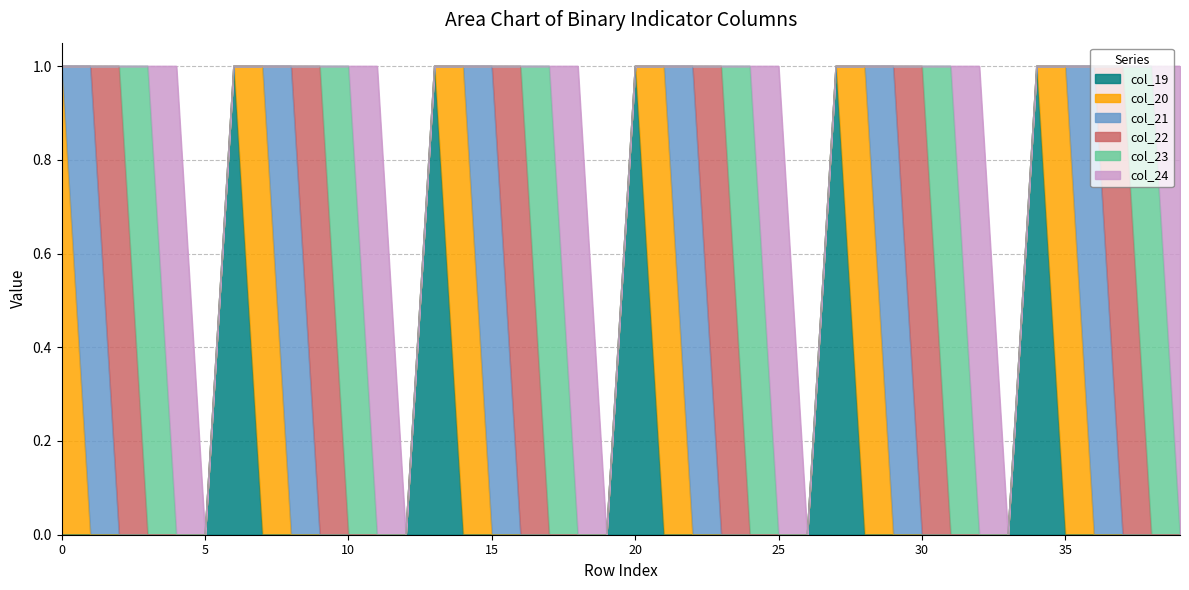

Does the chart display data point markers on the line(s)?

No